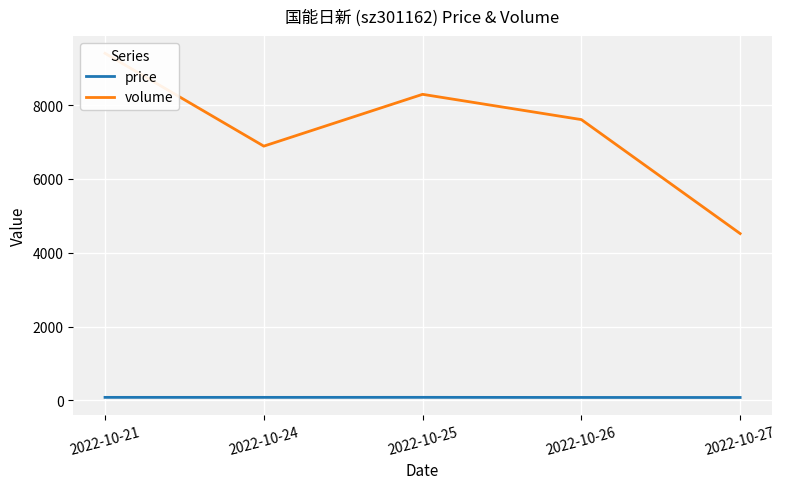

At 2022-10-21, list the series in order from smallest to largest.

price, volume